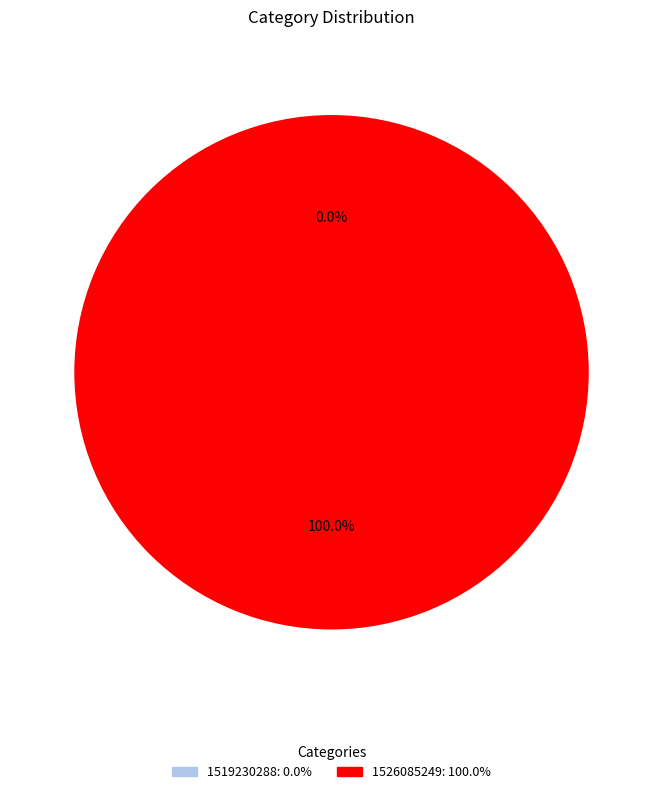

Which category has the biggest portion of the pie?

1526085249